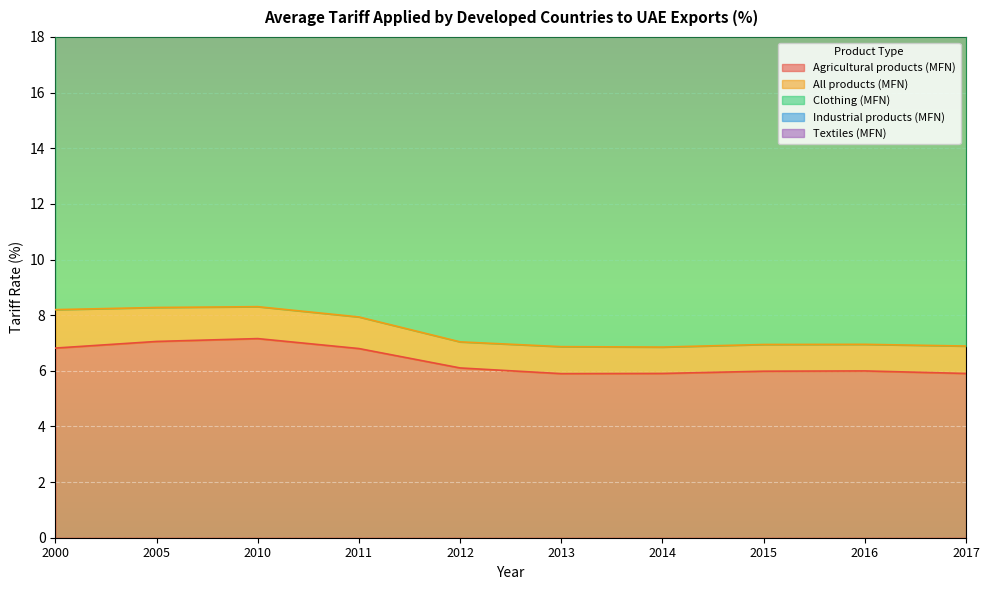

The Agricultural products (MFN) series shows 11.3 at 2005. True or false?

False